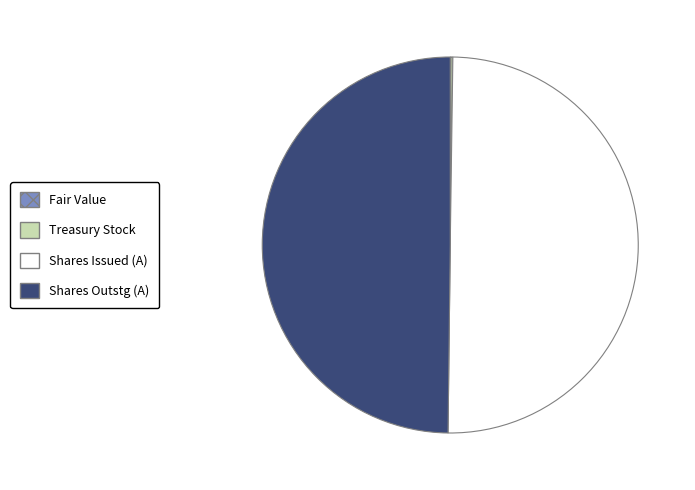

Is it true that Shares Issued (A) is 61% of the pie?

False